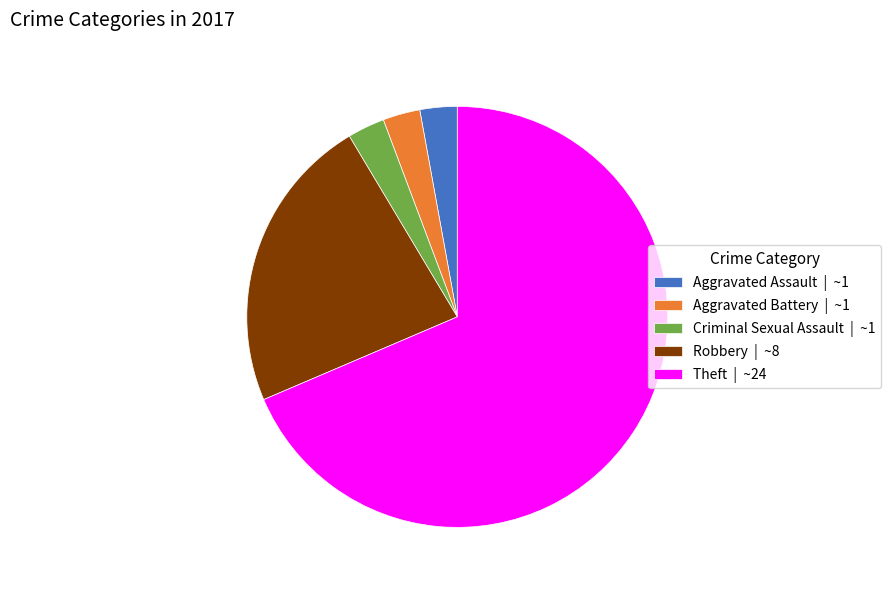

Which slice represents more than half of the pie?

Theft | ~24